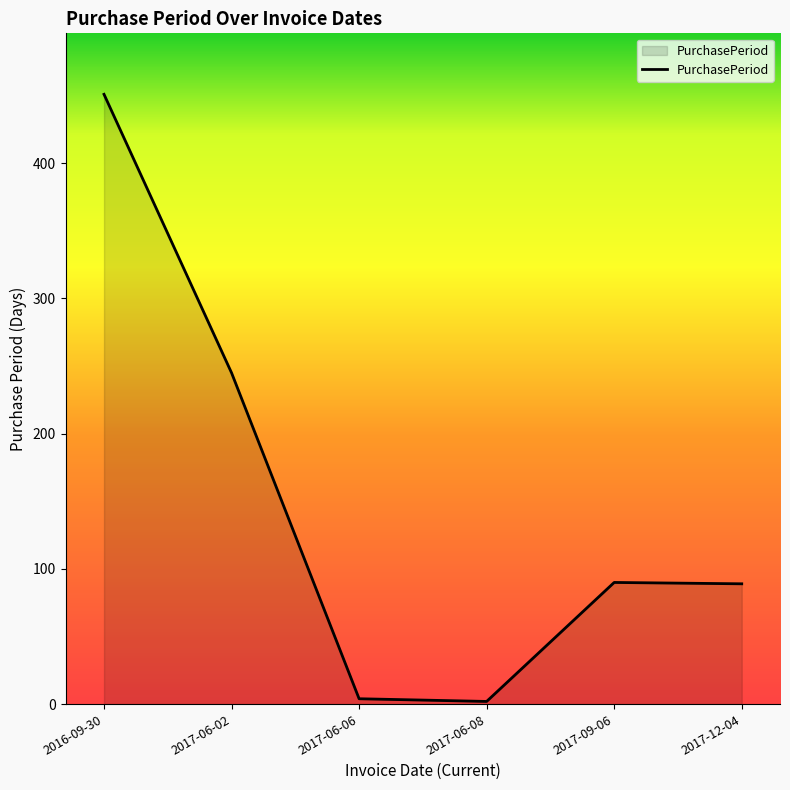

Count the number of data series in this chart.

1